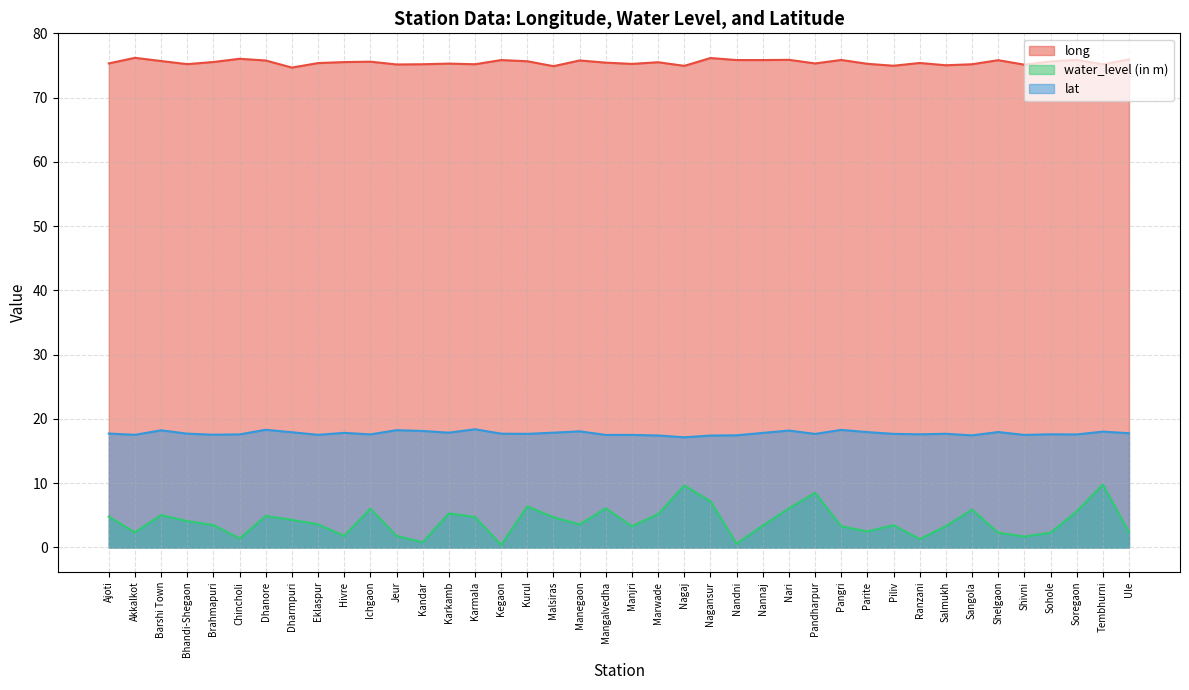

True or false: long and lat cross at least once.

False